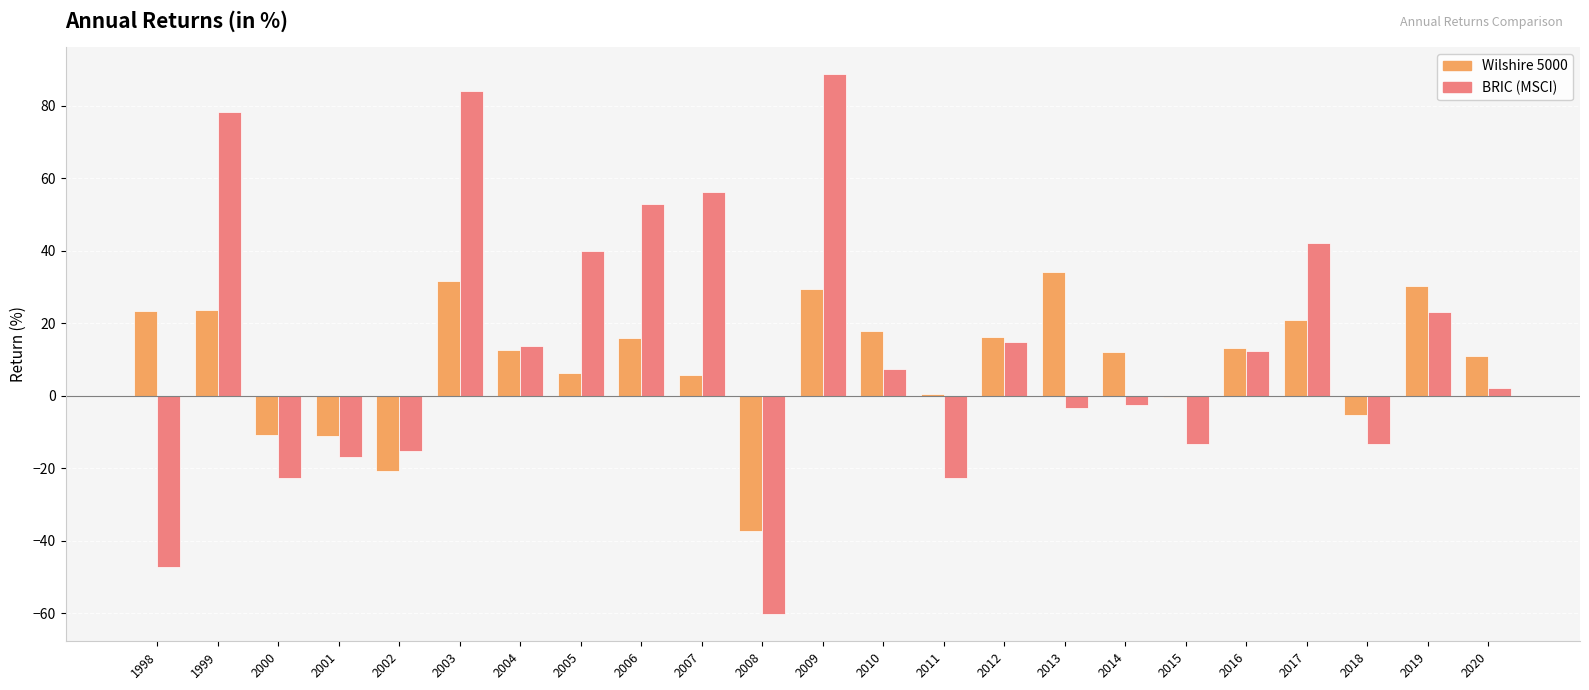

How many values in BRIC (MSCI) are above zero?

13